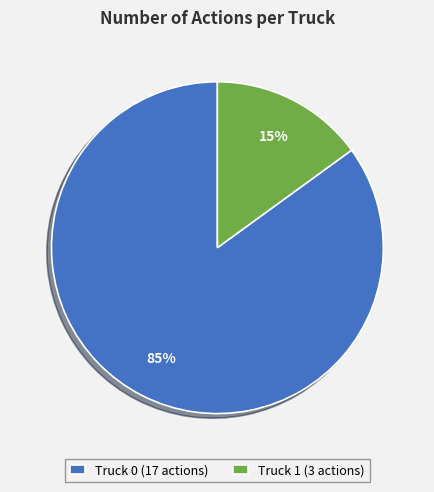

How many slices are in this pie chart?

2